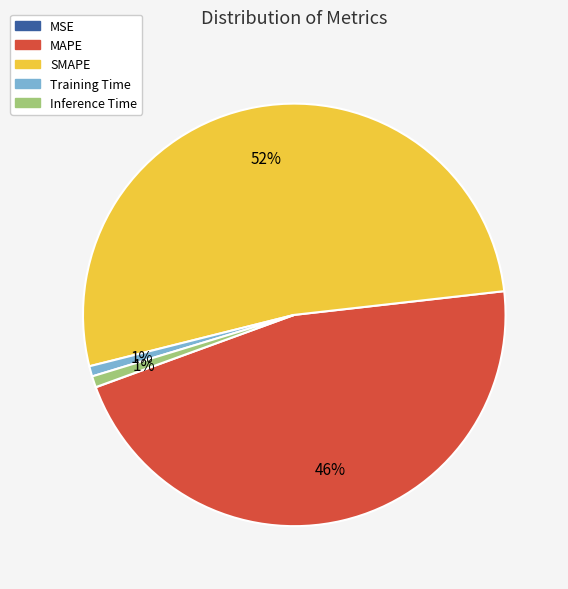

What percentage is the Training Time slice, to the nearest percent?

1%